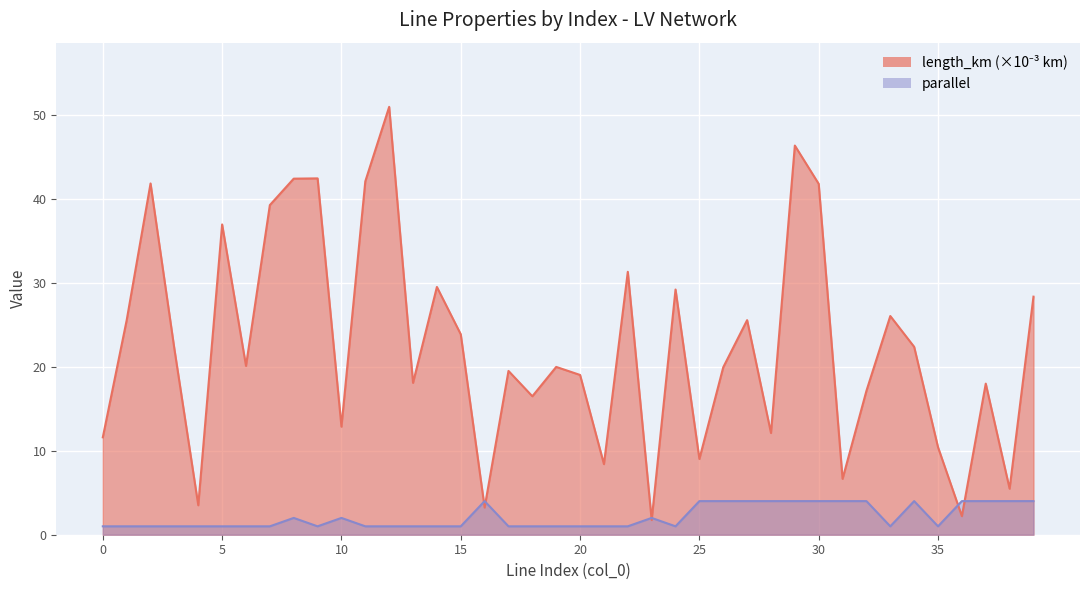

What are all the series names shown in the legend?

length_km, parallel